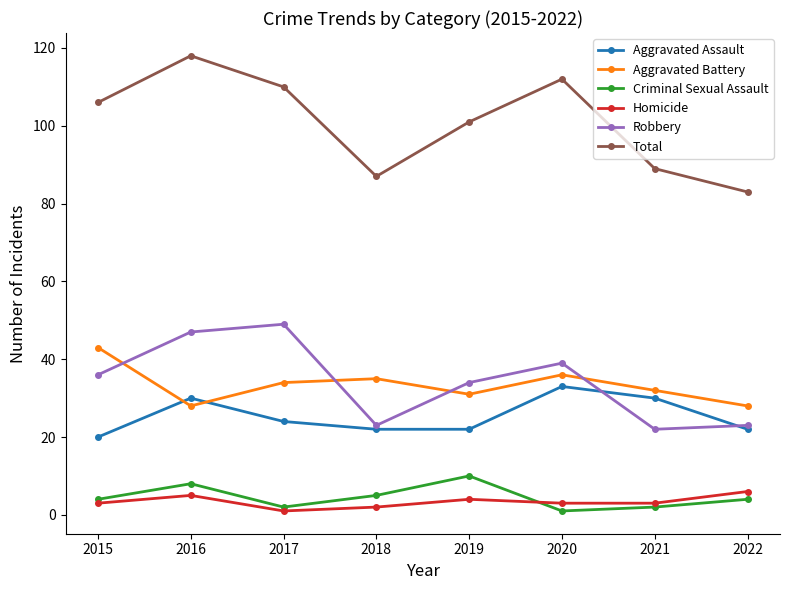

What is the greatest value displayed?

118